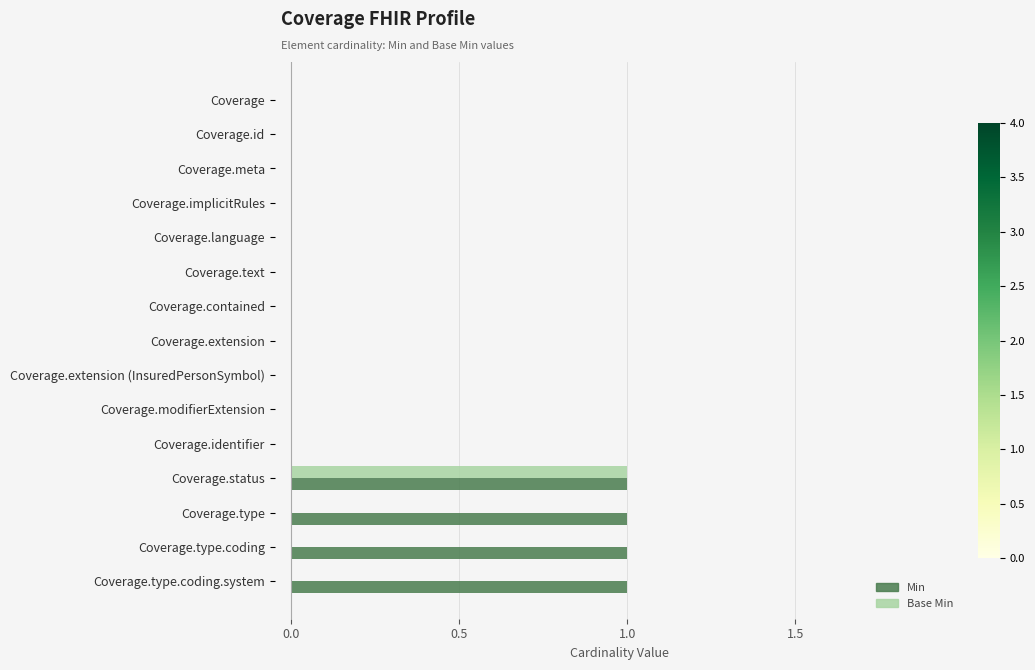

What is the highest value of the Base Min series?

1